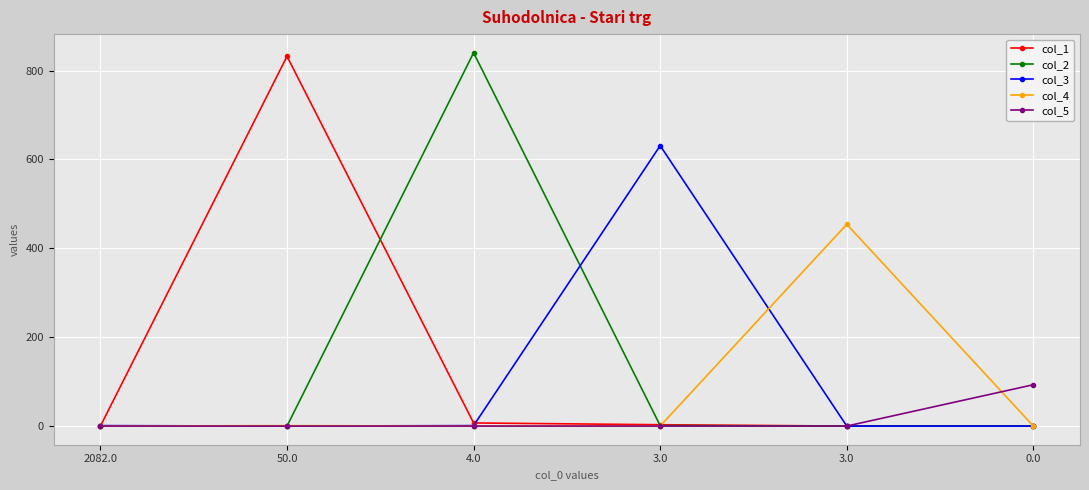

What is the difference between the highest and lowest values at 4.0?

840